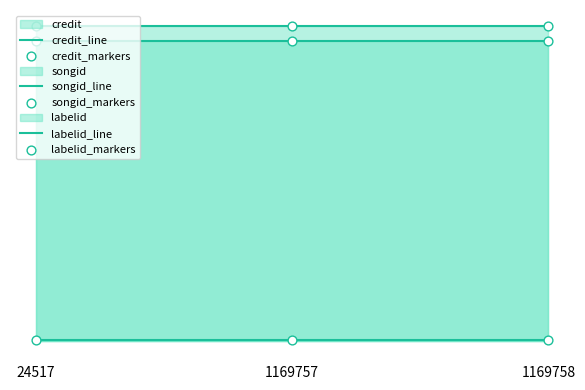

Which series has the largest total across all categories?

songid_line